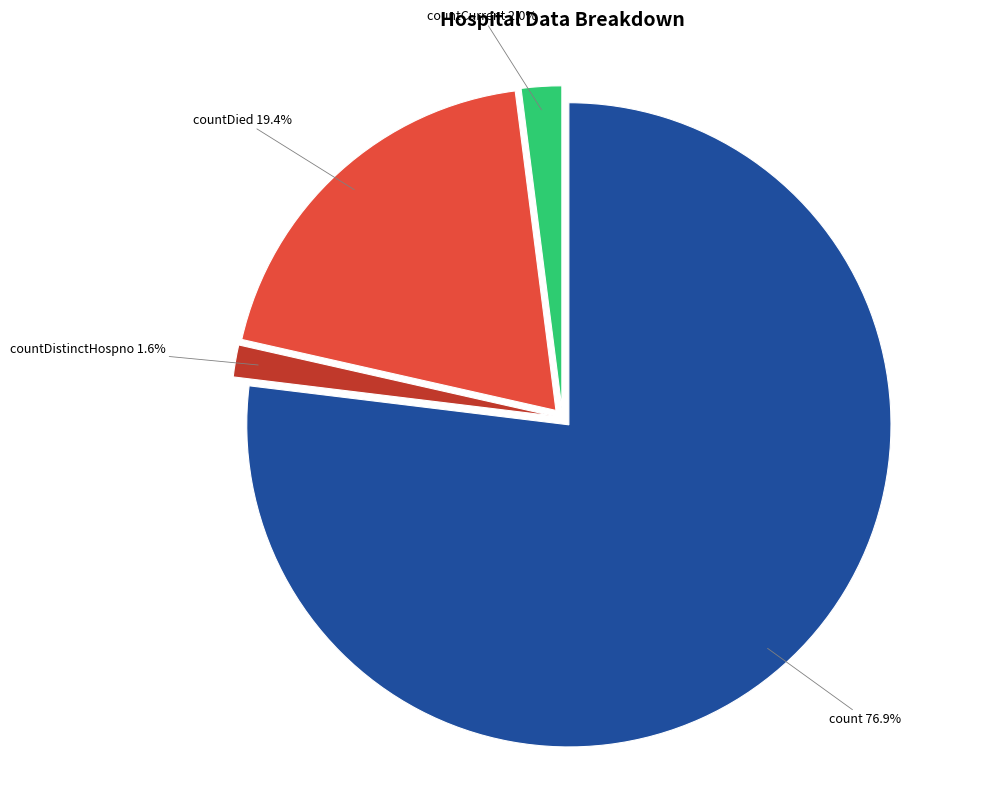

Count the number of slices in the pie.

4